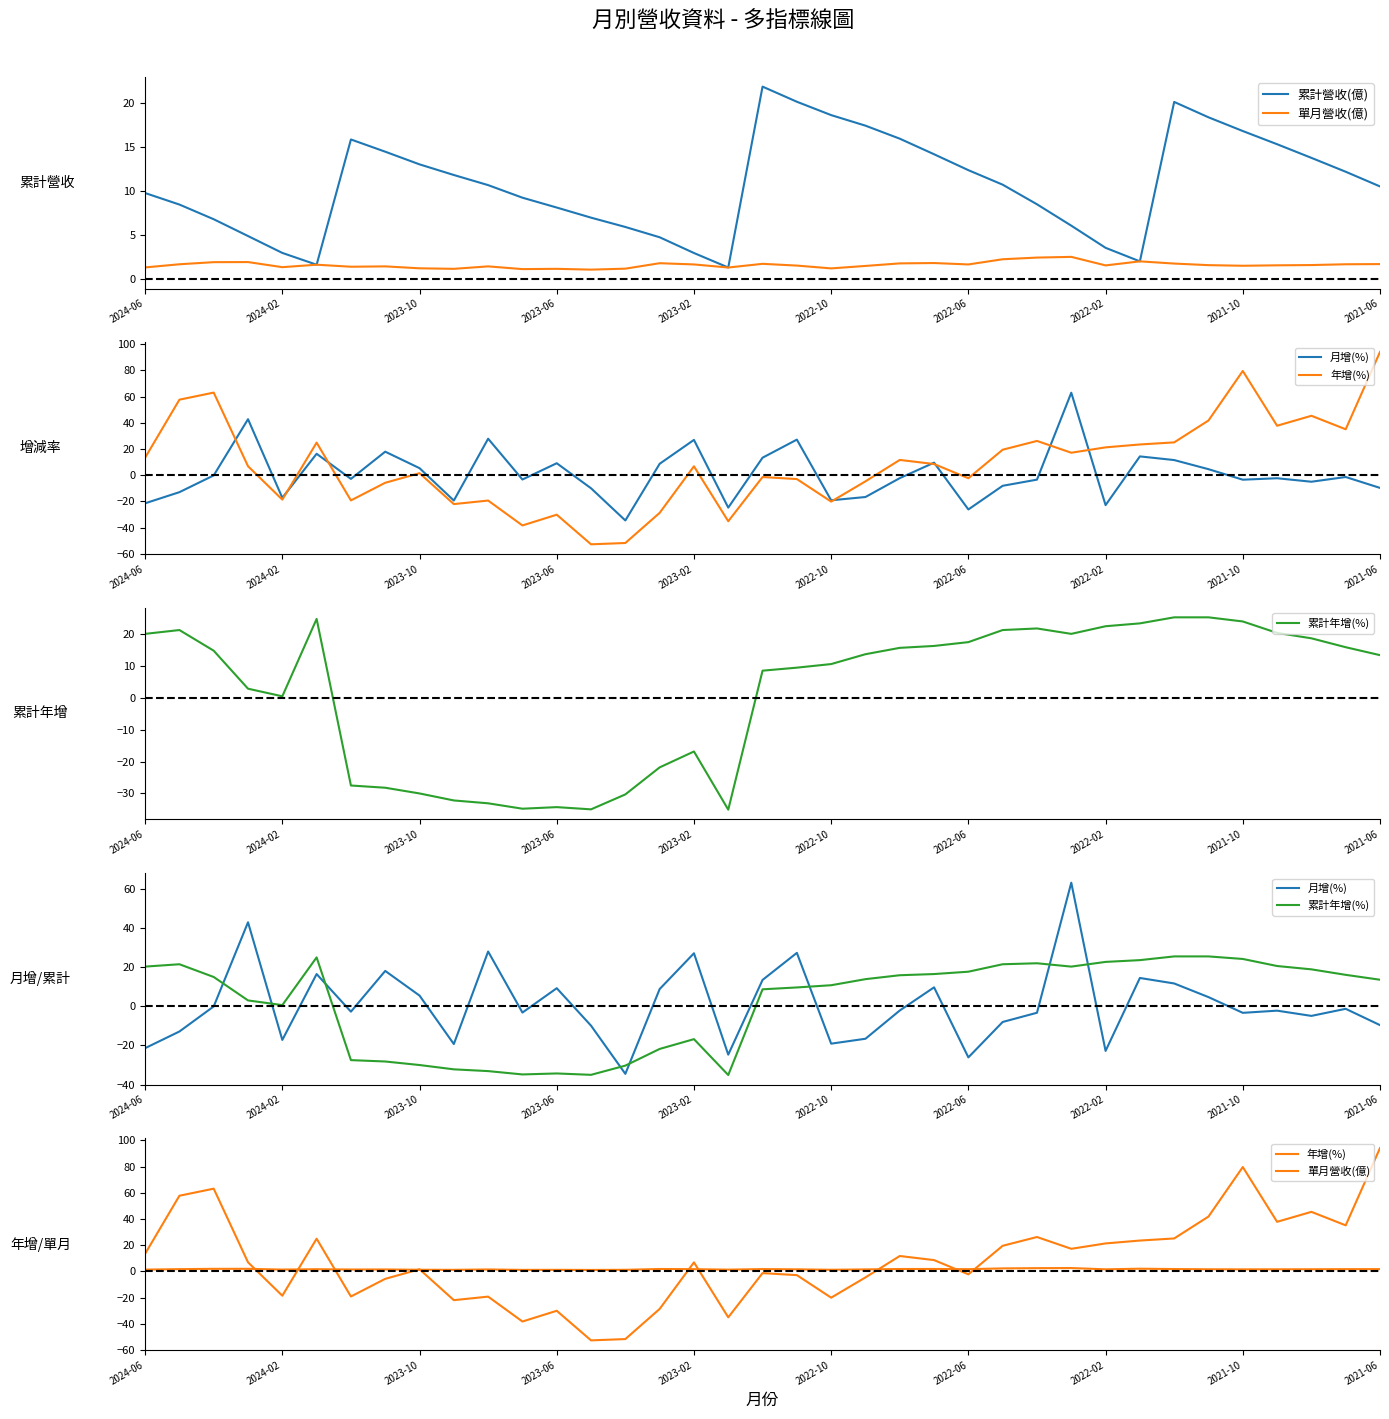

How many interior local peaks does the 單月營收(億) series have?

10